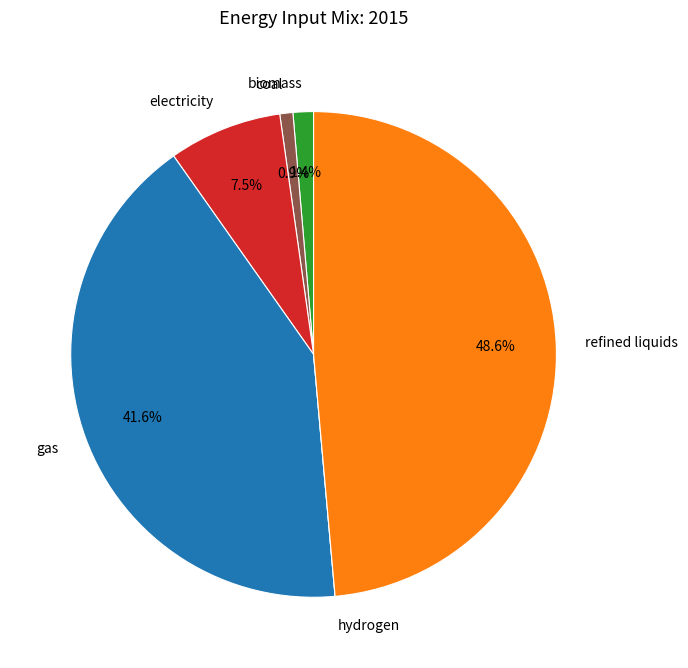

Which has a higher value, refined liquids or coal?

refined liquids